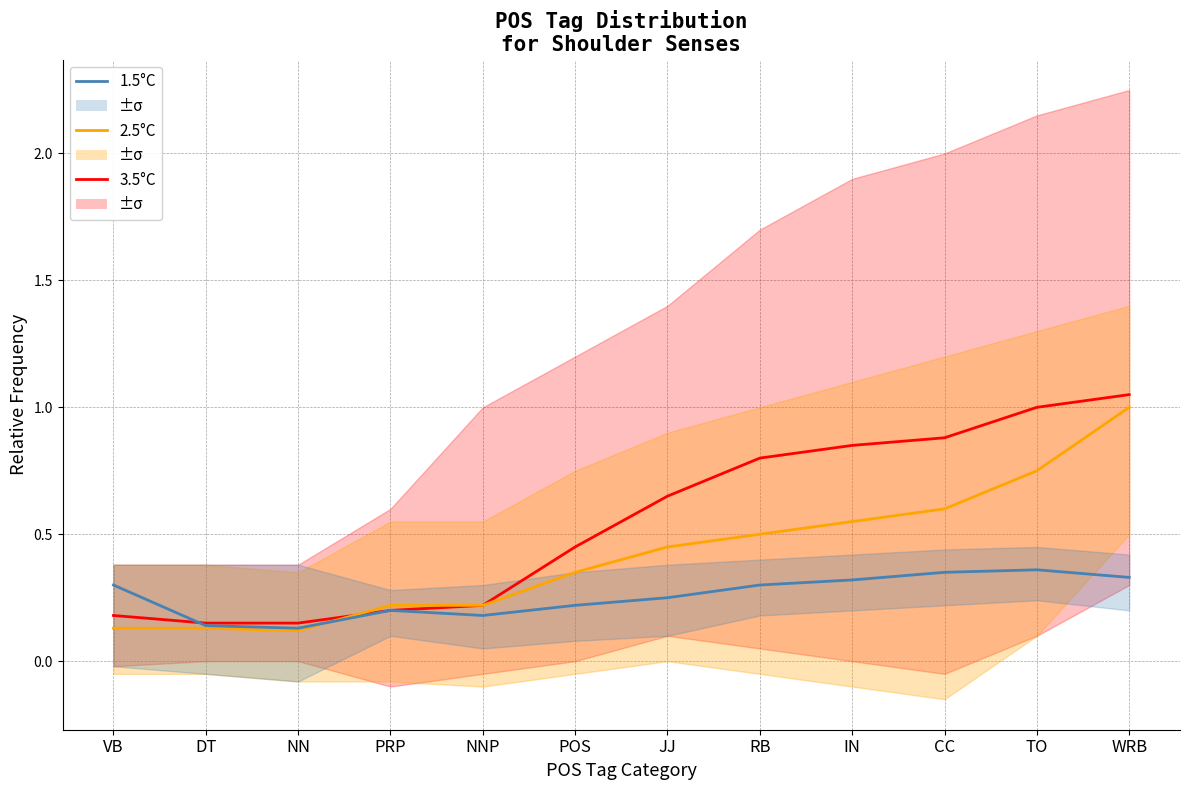

The value of 2.5°C at TO is 0.8. True or false?

True